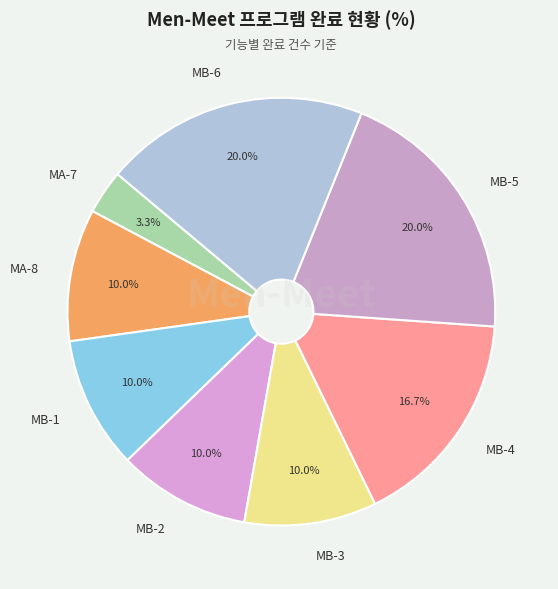

Which category has the smallest portion of the pie?

MA-7